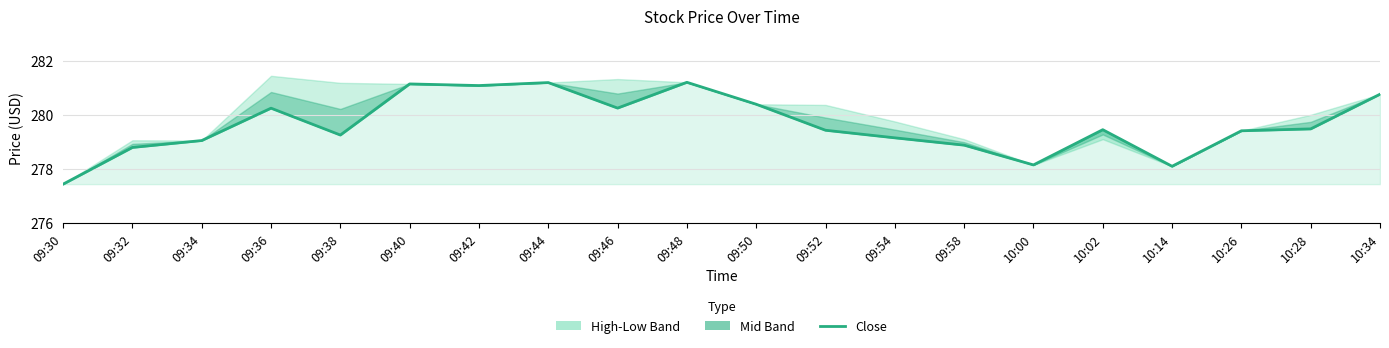

Reading right to left, what are all the values shown in this chart?

280.8	279.5	279.4	278.1	279.5	278.1	278.9	279.1	279.4	280.4	281.2	280.2	281.2	281.1	281.1	279.3	280.2	279.0	278.8	277.4